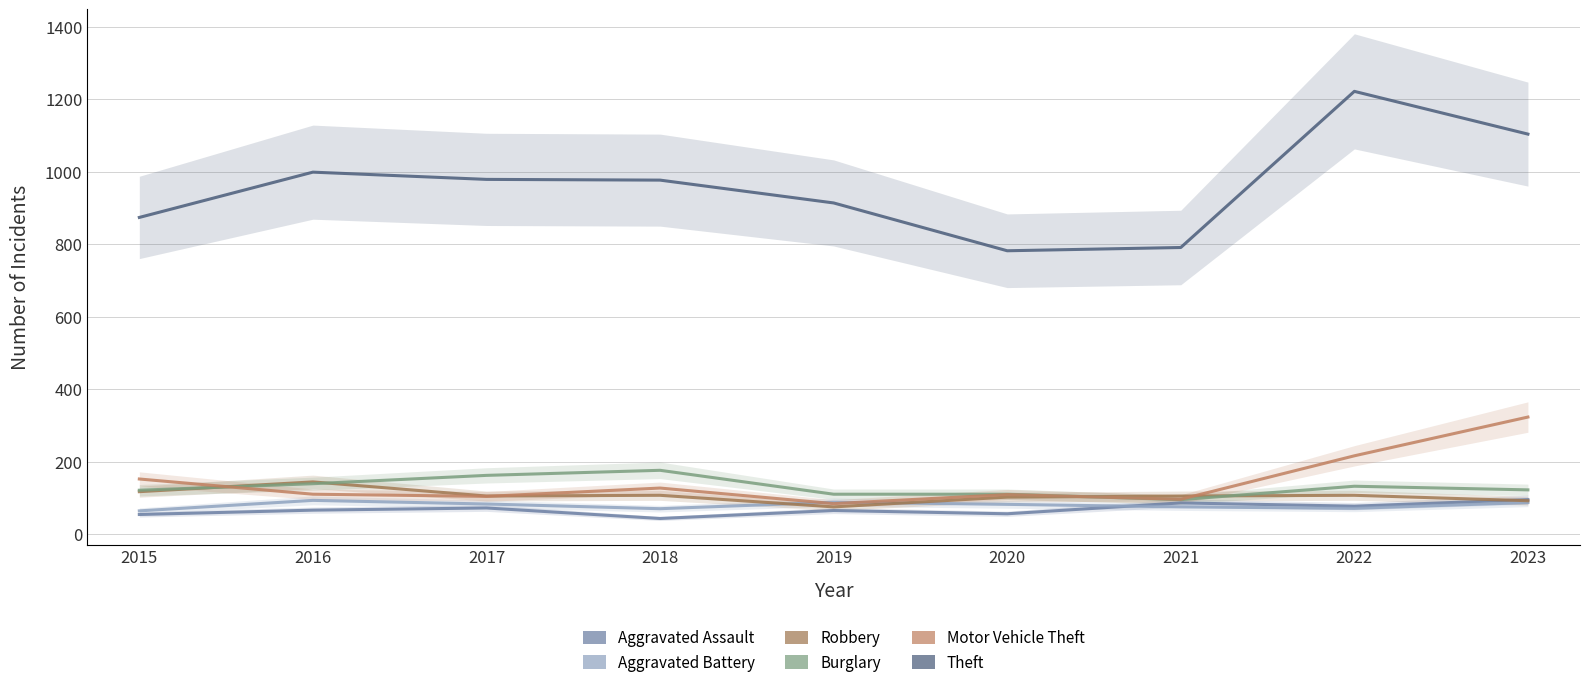

At which category does Burglary reach its first local peak?

2018